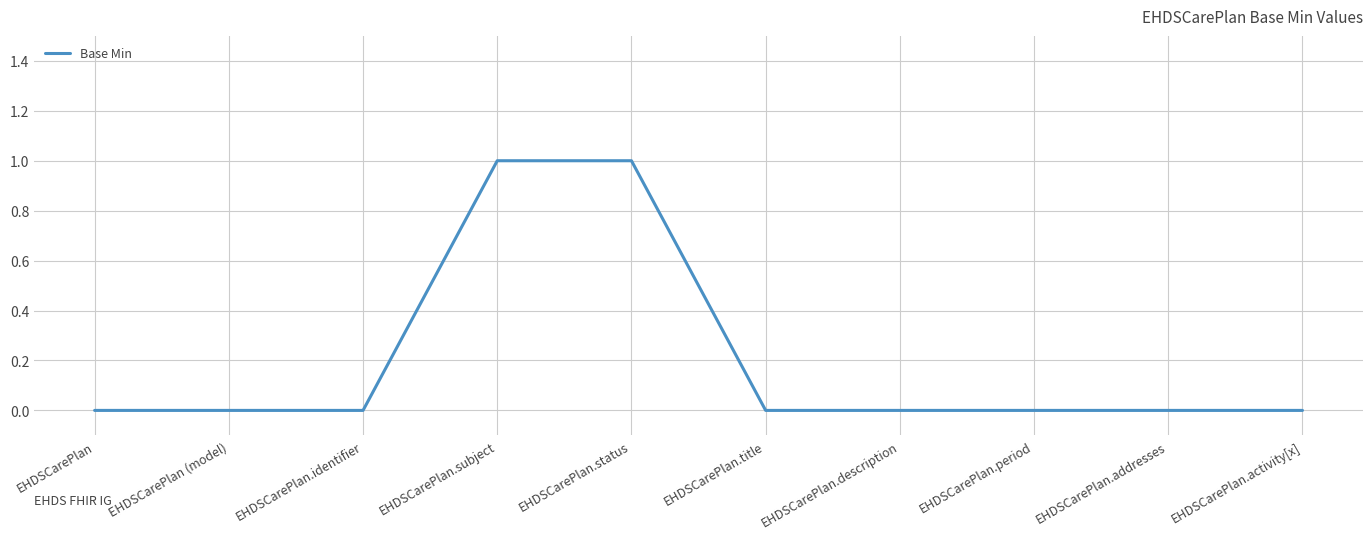

What is the sum of all values?

2